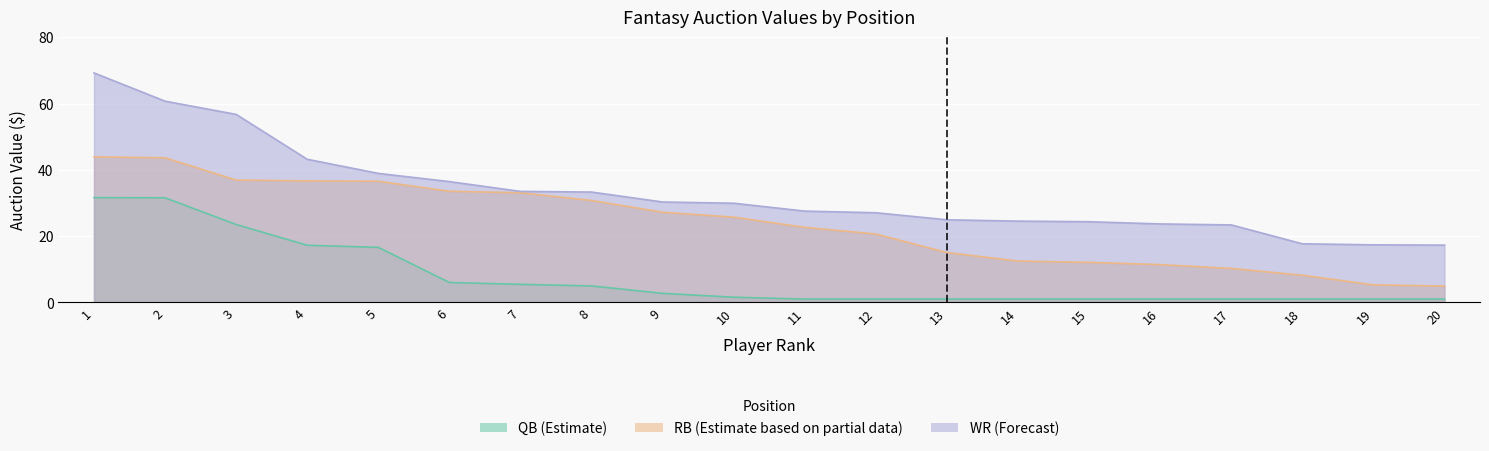

What is the sum of all WR values?

659.9